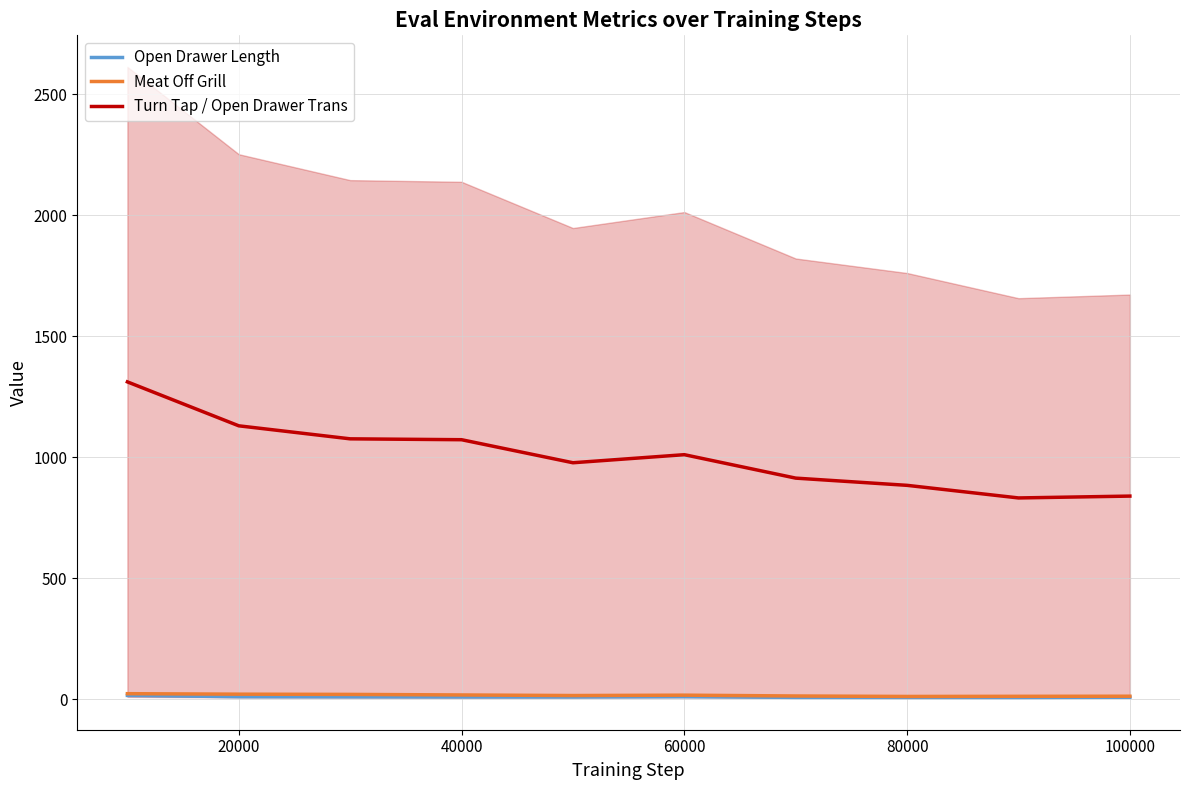

What is the average value of the Open Drawer Length series?

10.0